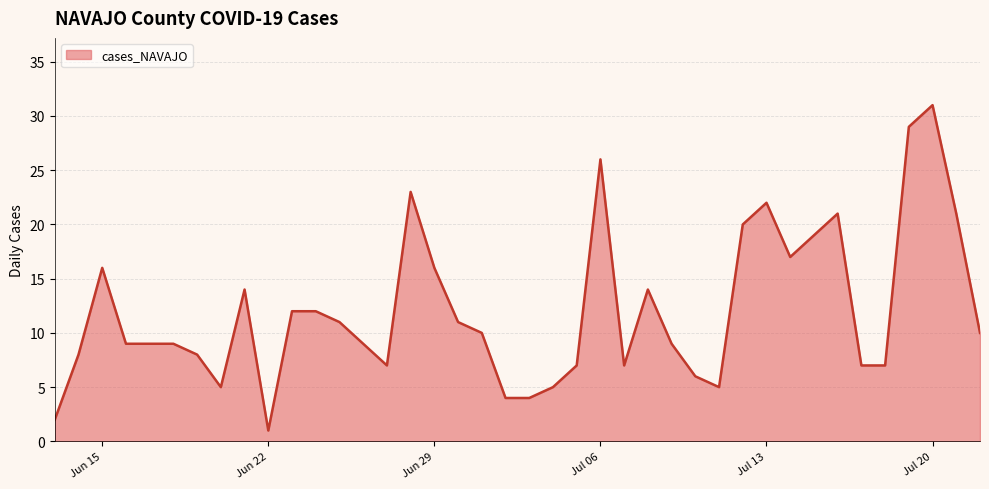

What is the difference between the maximum and minimum values?

30